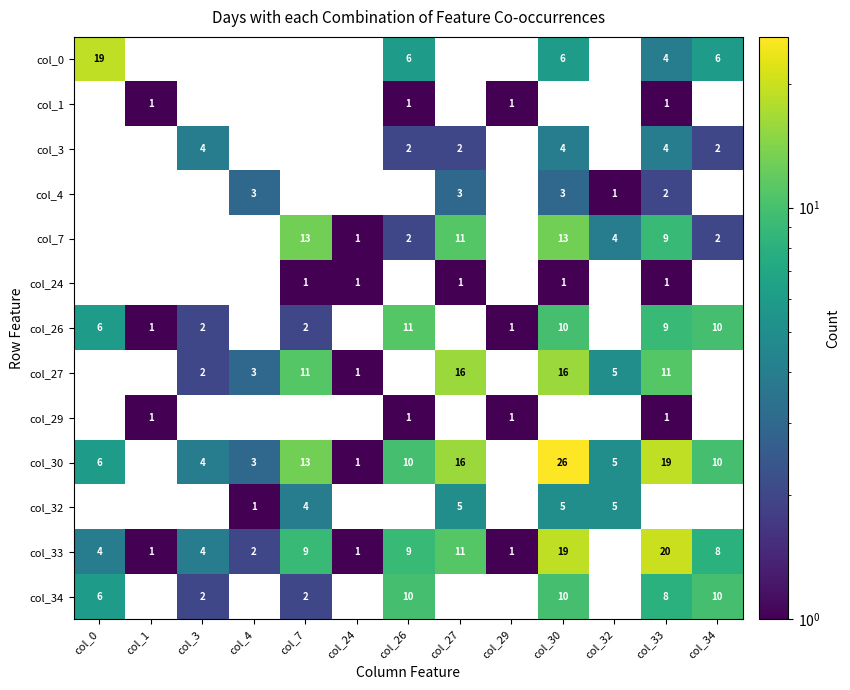

True or false: col_33 has a value of 0 at col_24.

False